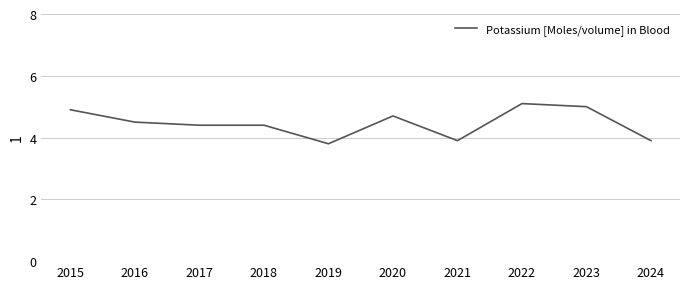

Where does the data first go above 4?

2015